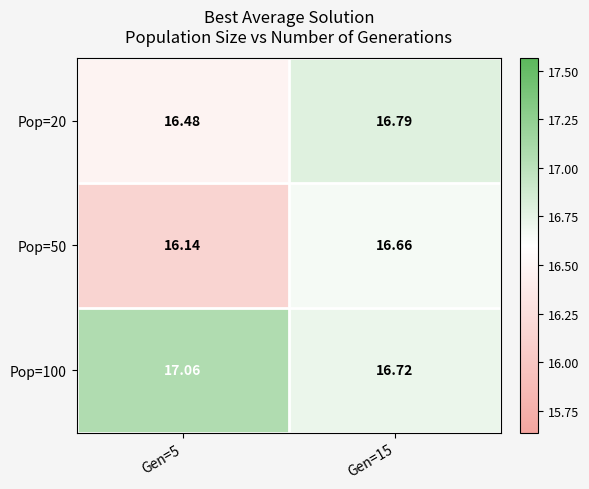

Is the value of Pop=100 at Gen=5 greater than the value of Pop=20 at Gen=15?

Yes